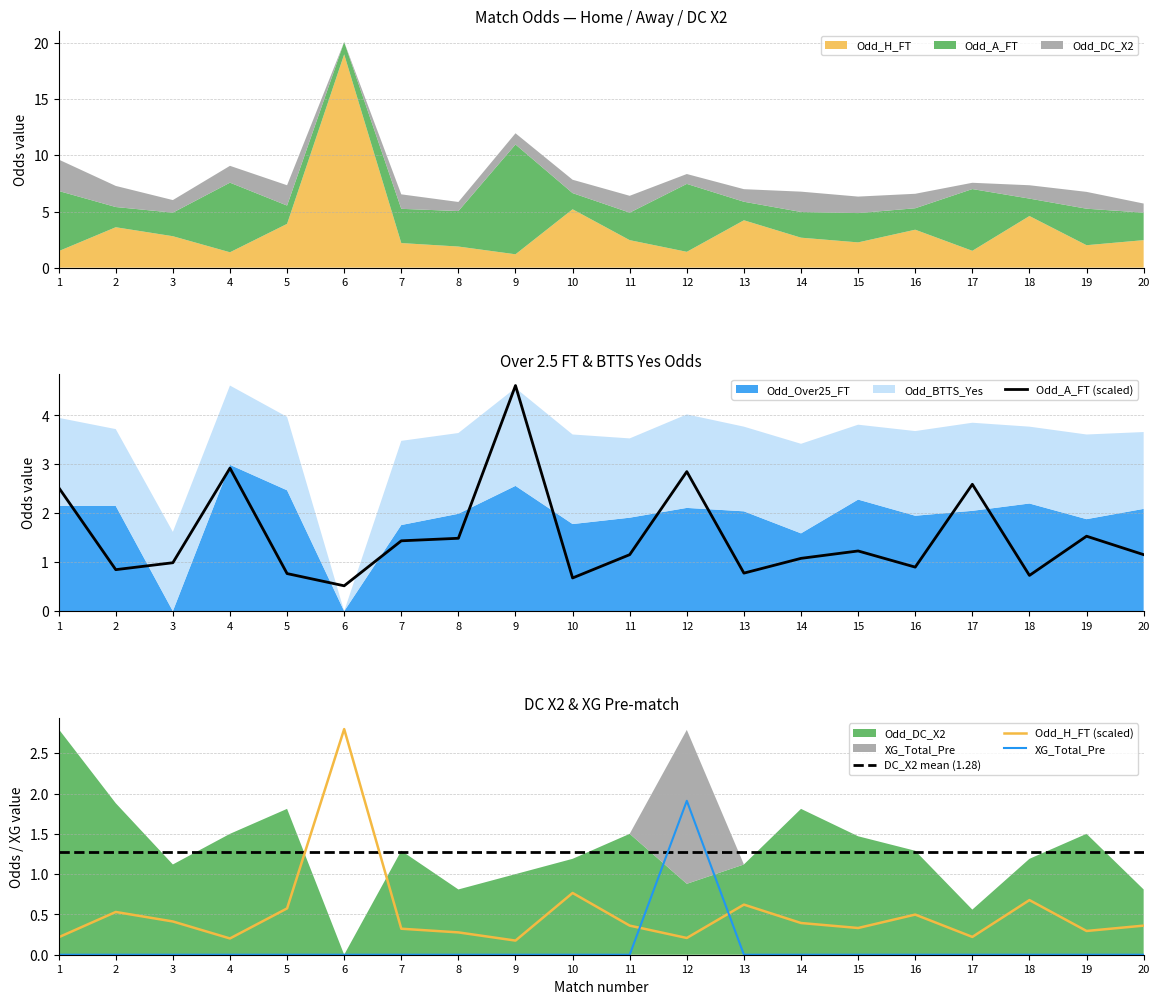

How many intersections are there between Odd_H_FT and XG_Total_Pre?

2